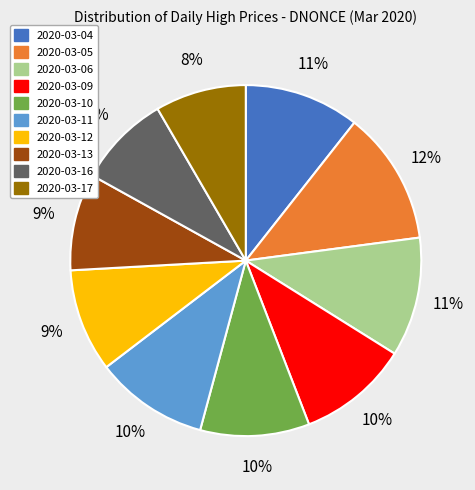

Combined, do 2020-03-04 and 2020-03-17 account for over 50%?

No